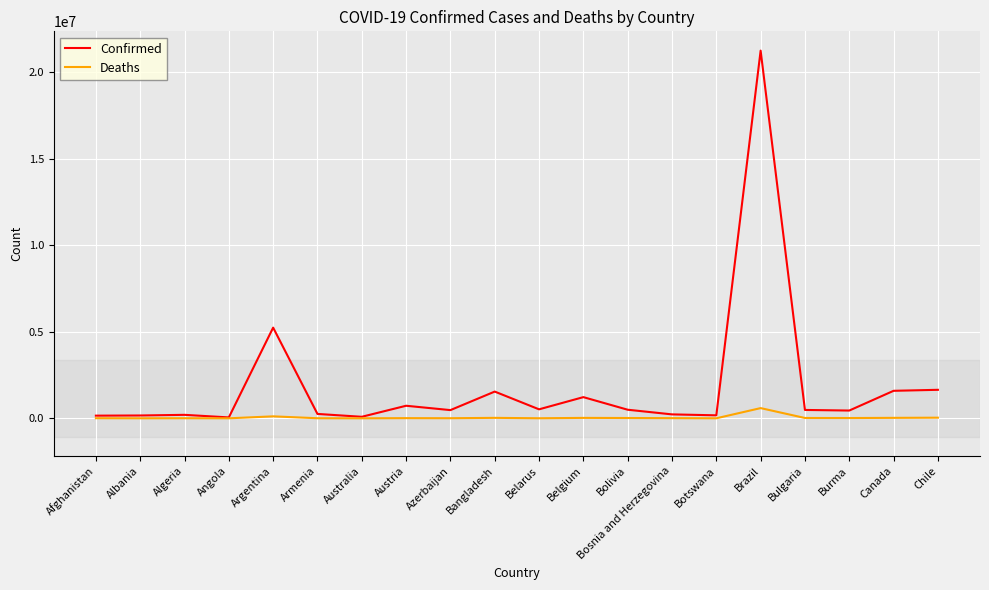

At which category is the sum across all series the highest?

Brazil